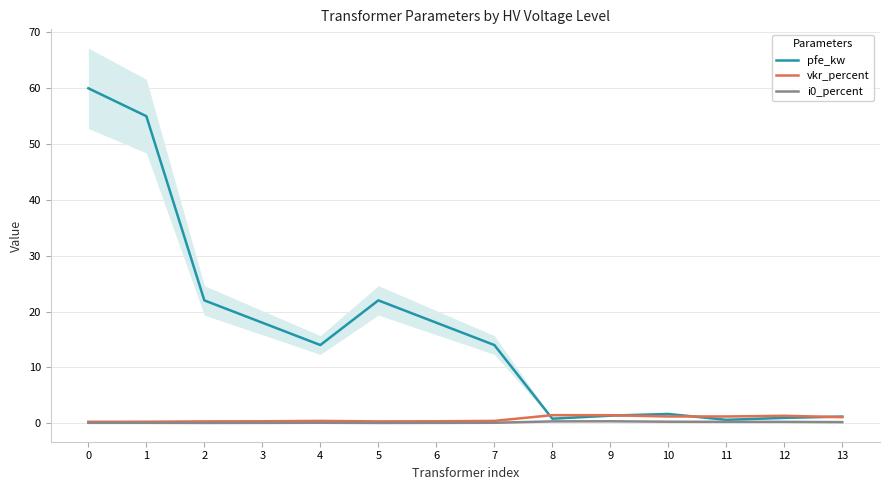

Which series has the widest spread of values?

pfe_kw